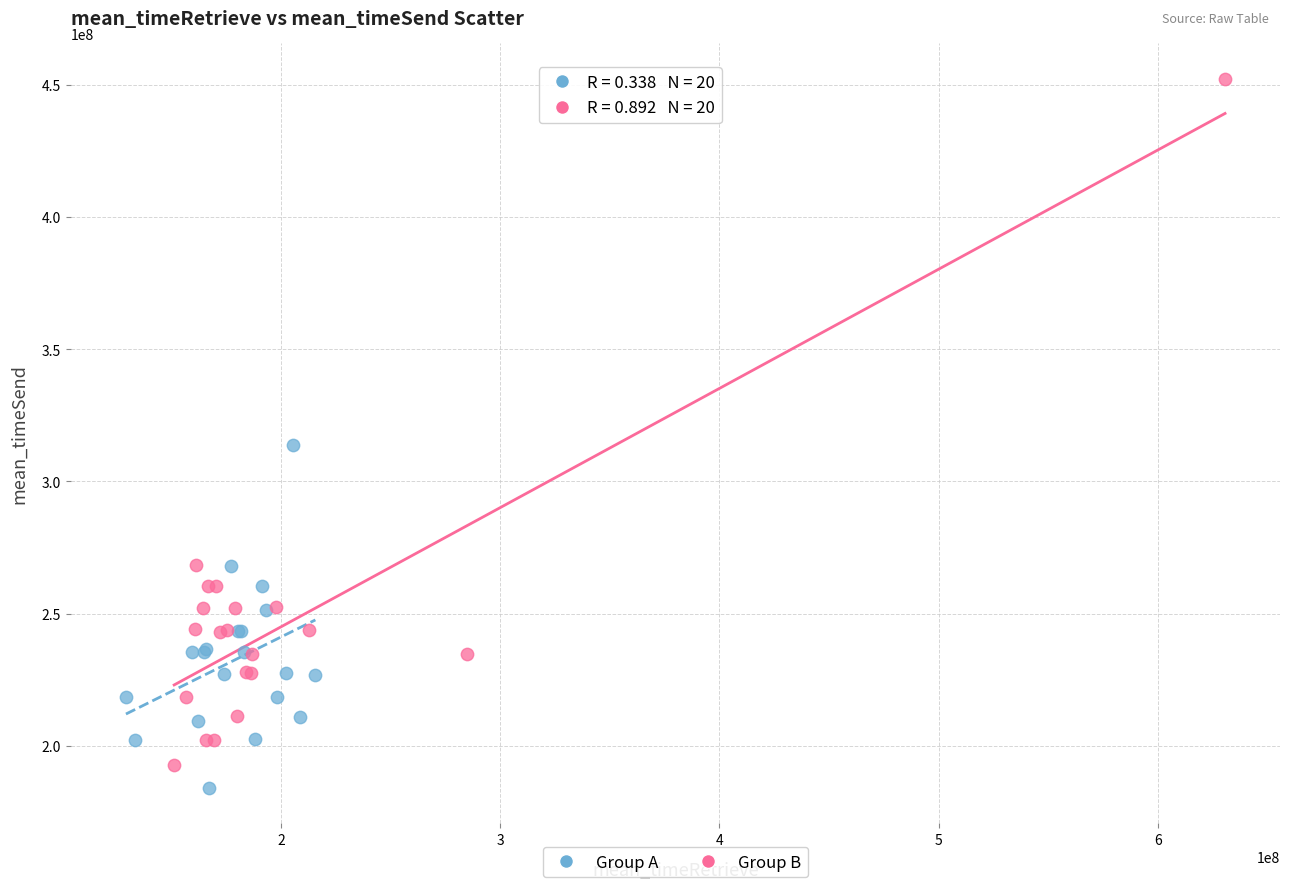

Which series contains the highest Y value?

Group B